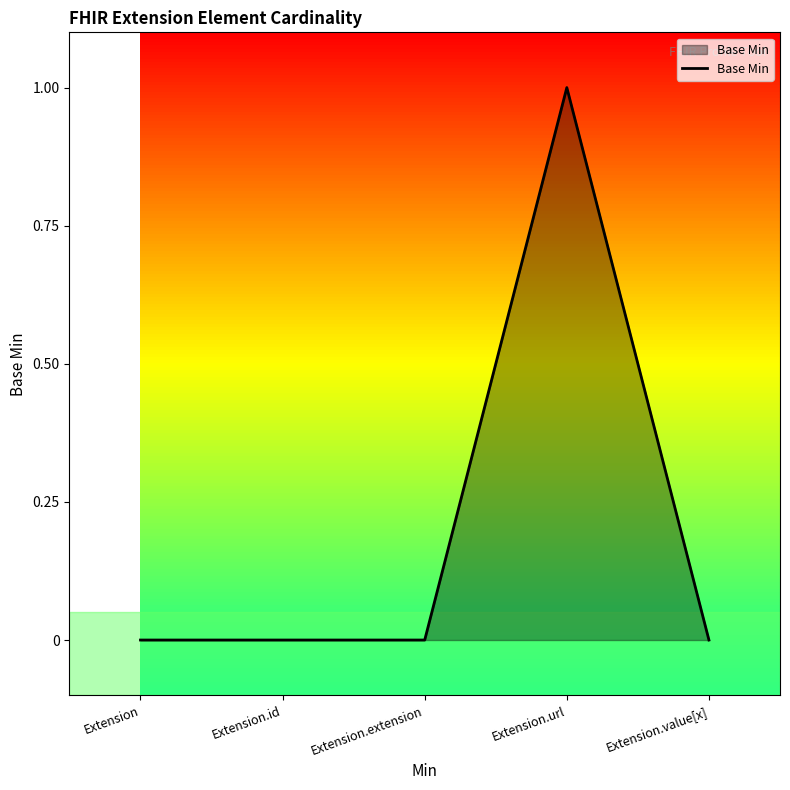

Reading left to right, list all the values displayed in this chart.

0	0	0	1	0